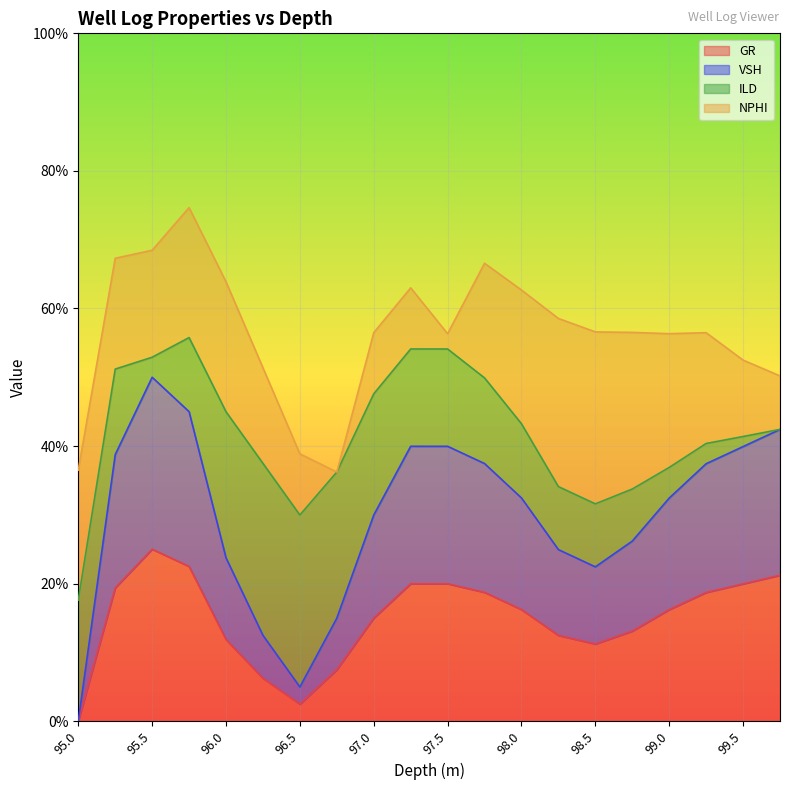

What is the highest value of the VSH series?

0.5